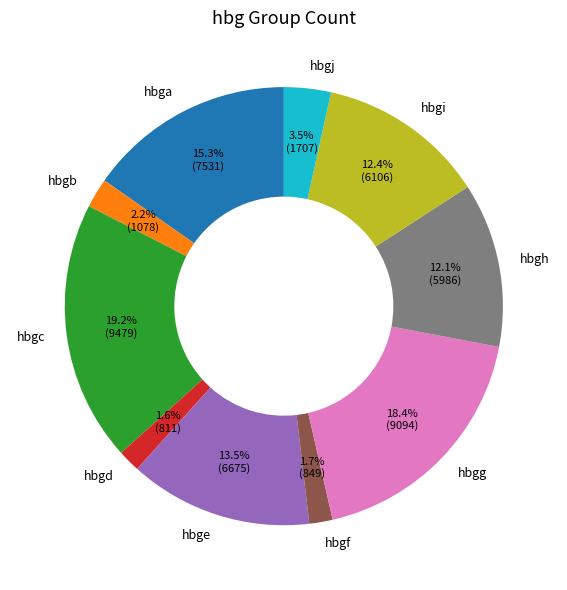

What percentage is the hbgc slice, to the nearest percent?

19%